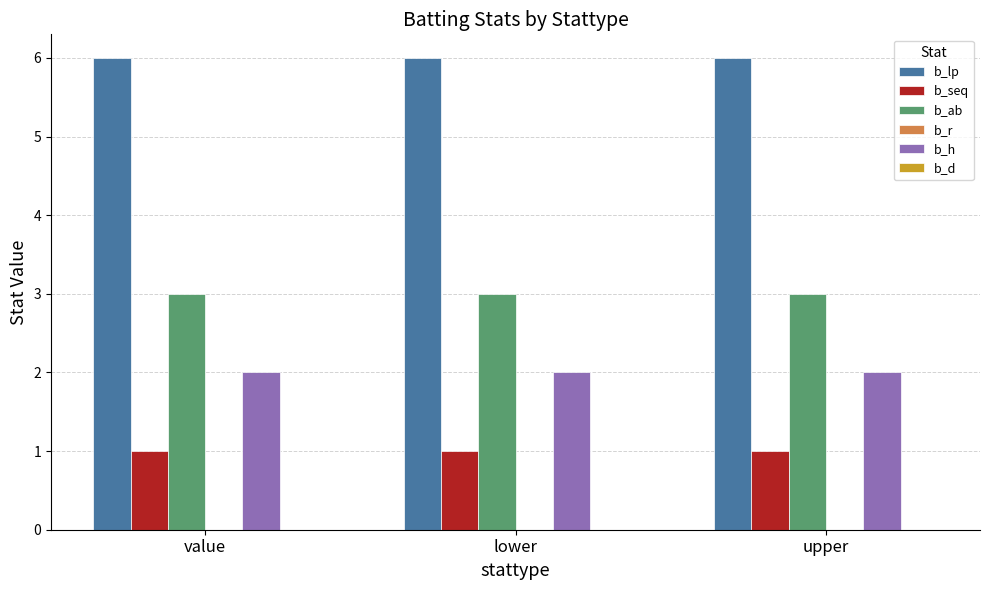

What value does the b_lp series have at upper?

6